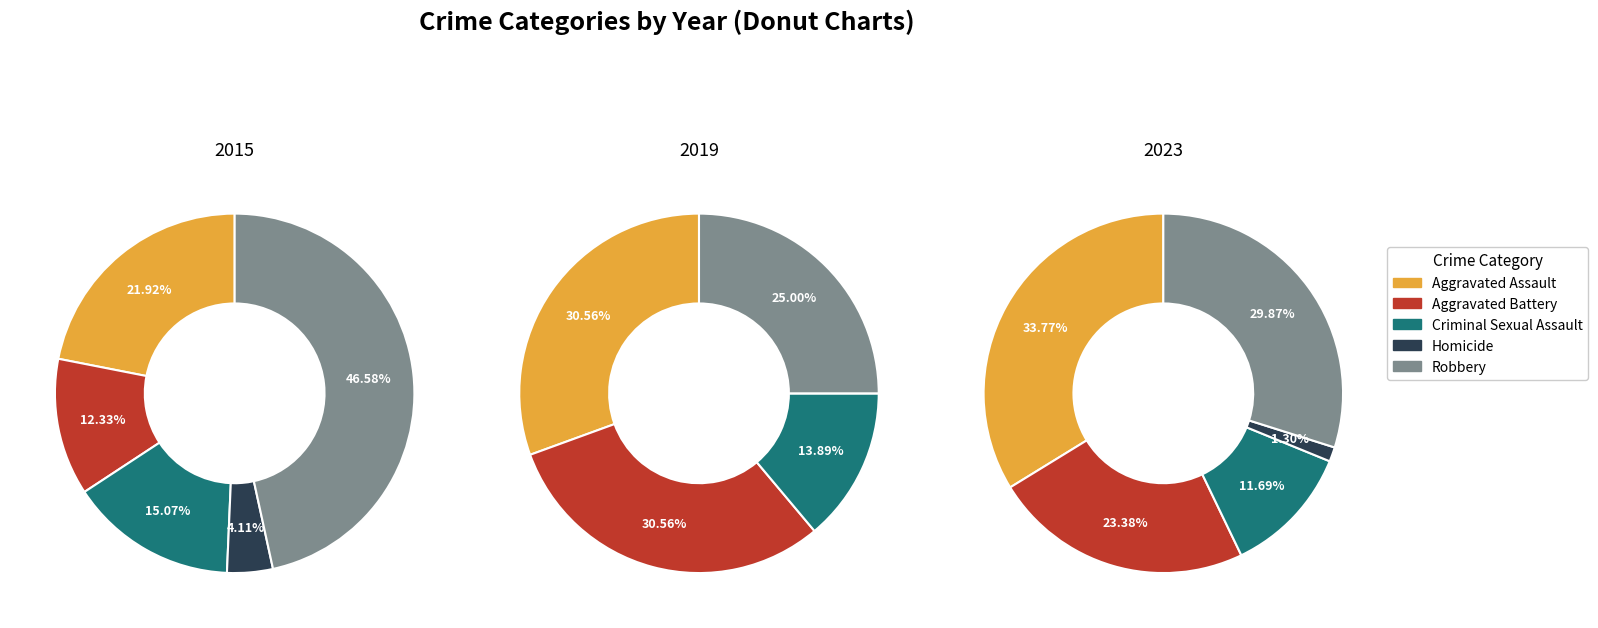

Does 5 account for over 50% of the chart?

No